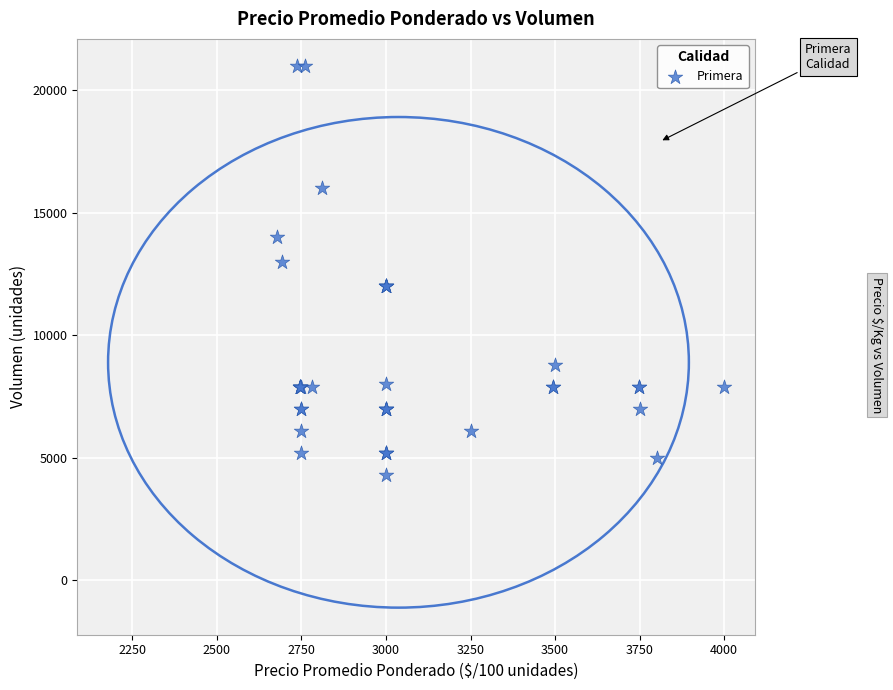

What Y value in the scatter plot is closest to 12650?

13000